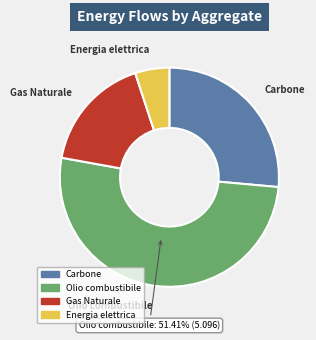

What percentage is the Carbone slice, to the nearest percent?

26%